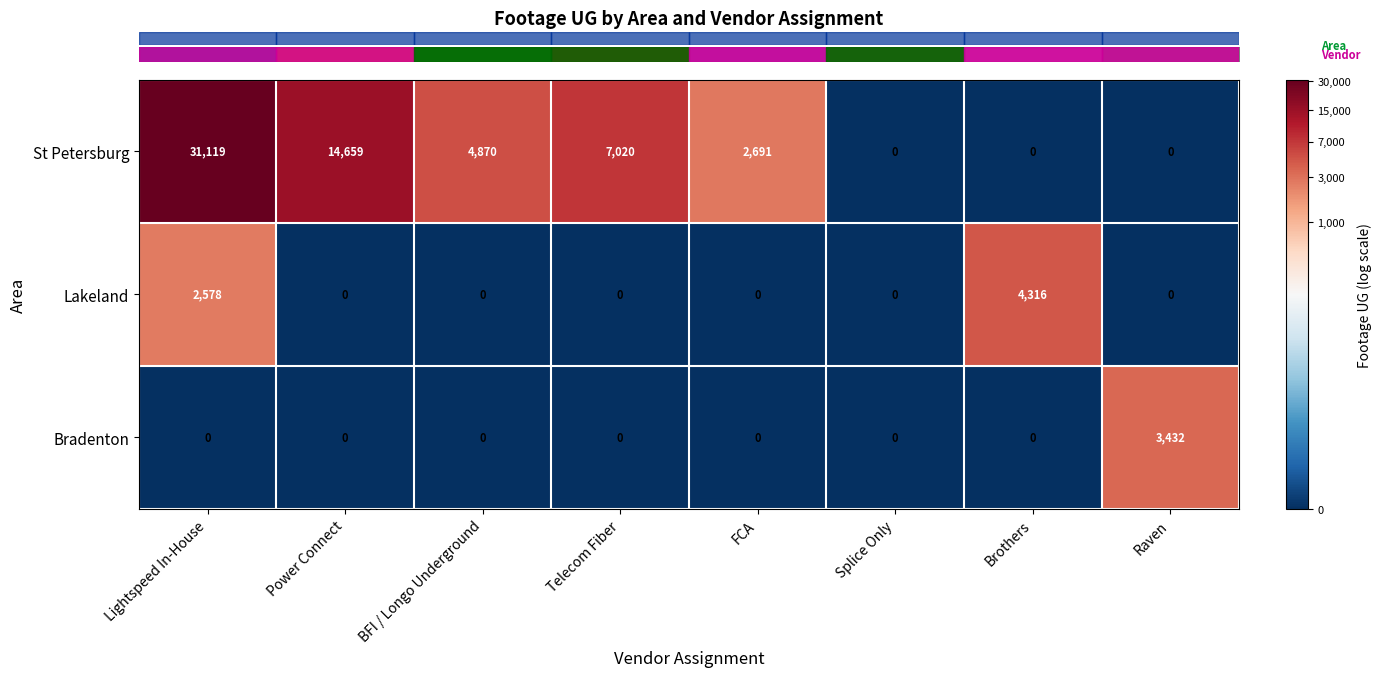

The Lakeland series shows 4316 at Brothers. True or false?

True